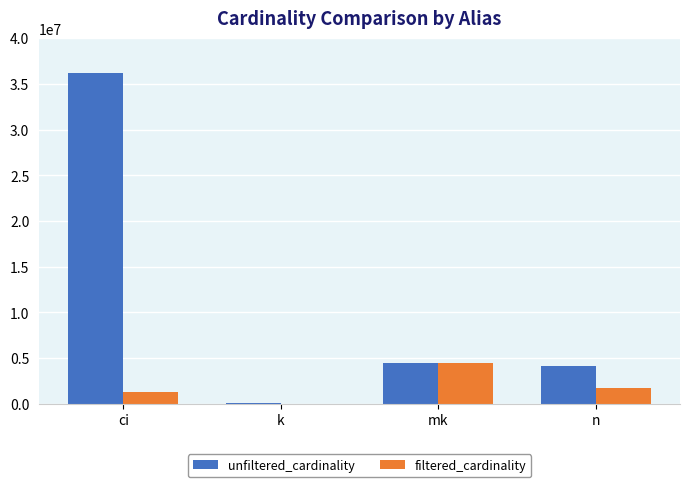

Count the number of categories in the chart.

4